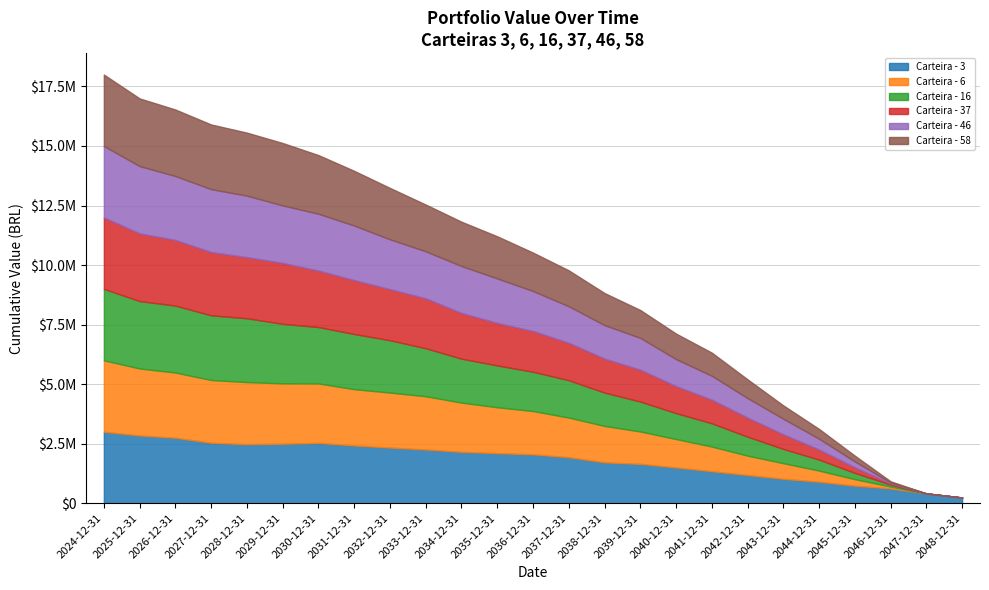

What is the maximum value for Carteira - 3?

3000000.0